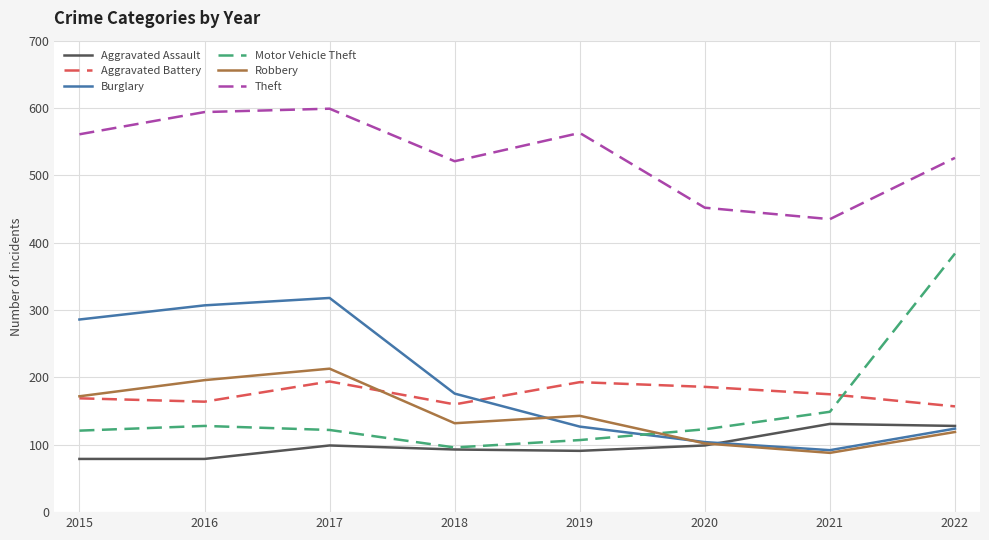

Is the value of Theft at 2021 greater than the value of Aggravated Battery at 2022?

Yes